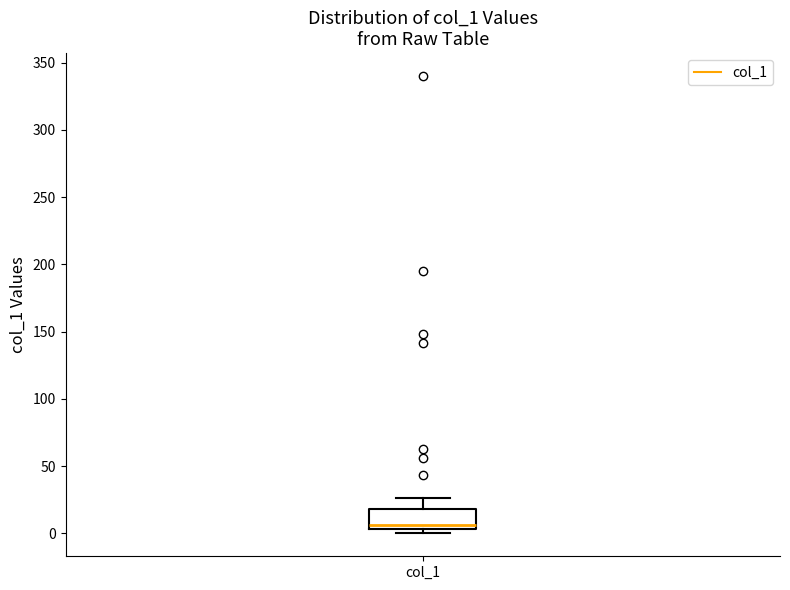

Transcribe this box plot: give where the median line is, the range the box spans, and where the two whiskers end, as read against the y-axis. The values are not printed on the chart, so give them approximately, as read against the axis.

median 5 (just above the box's lower edge), box 5 to 20, whiskers 0 to 25